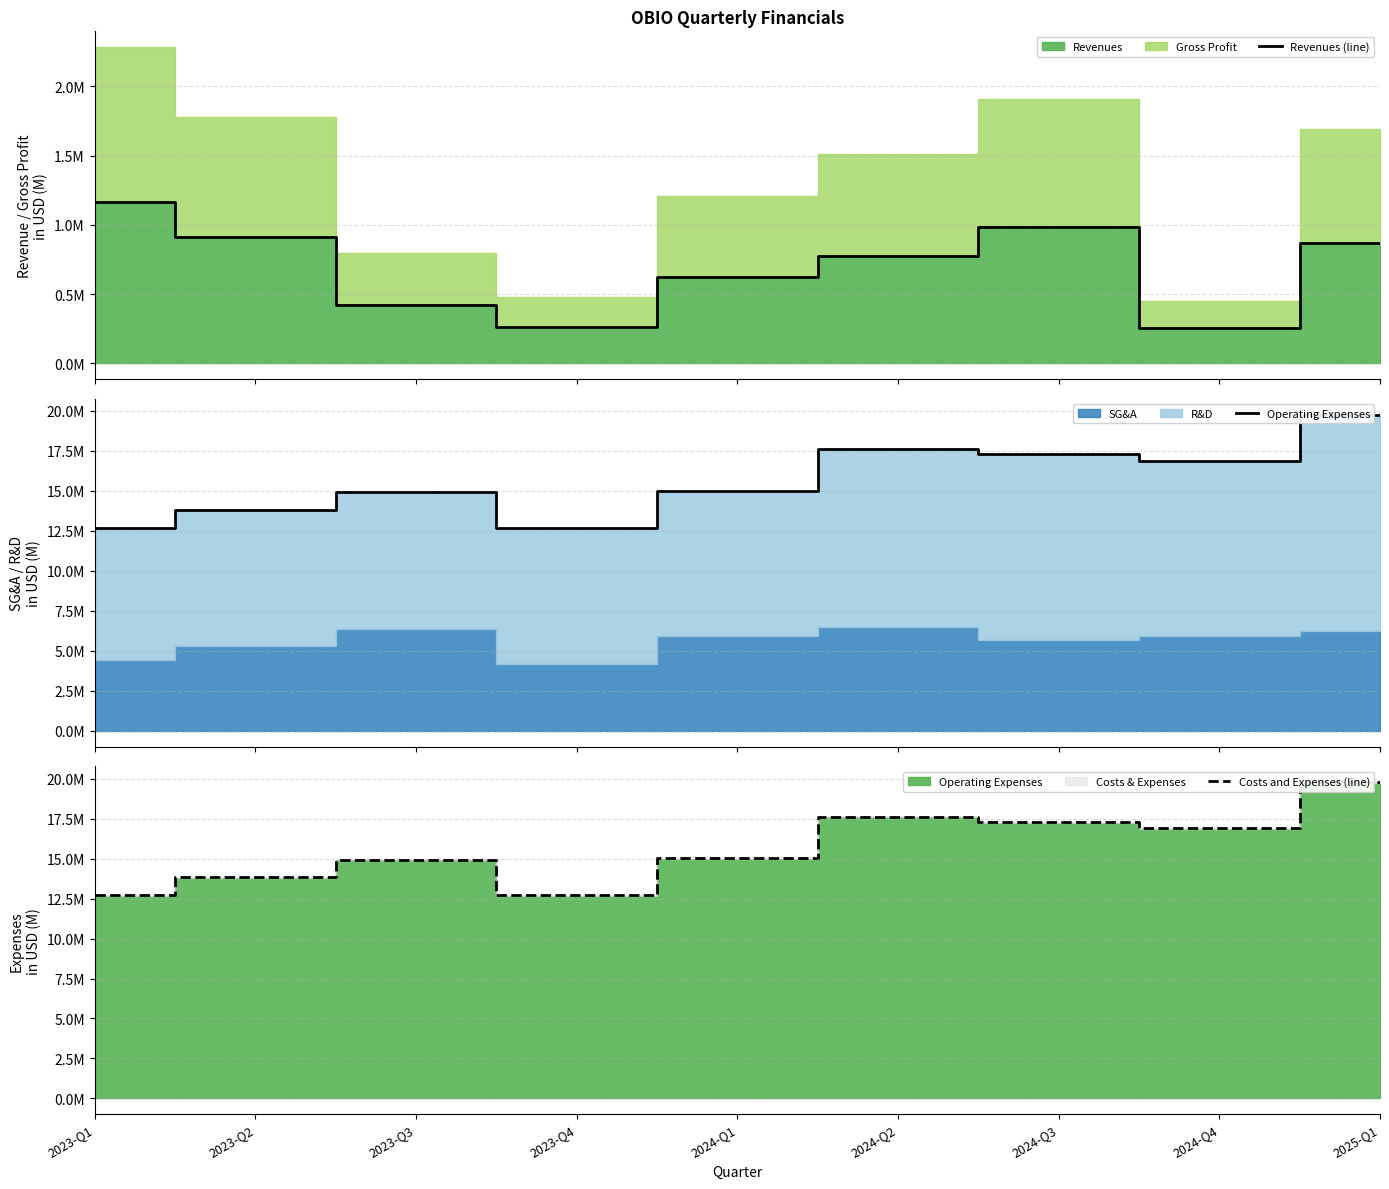

At which category is the sum across all series the highest?

2025-Q1